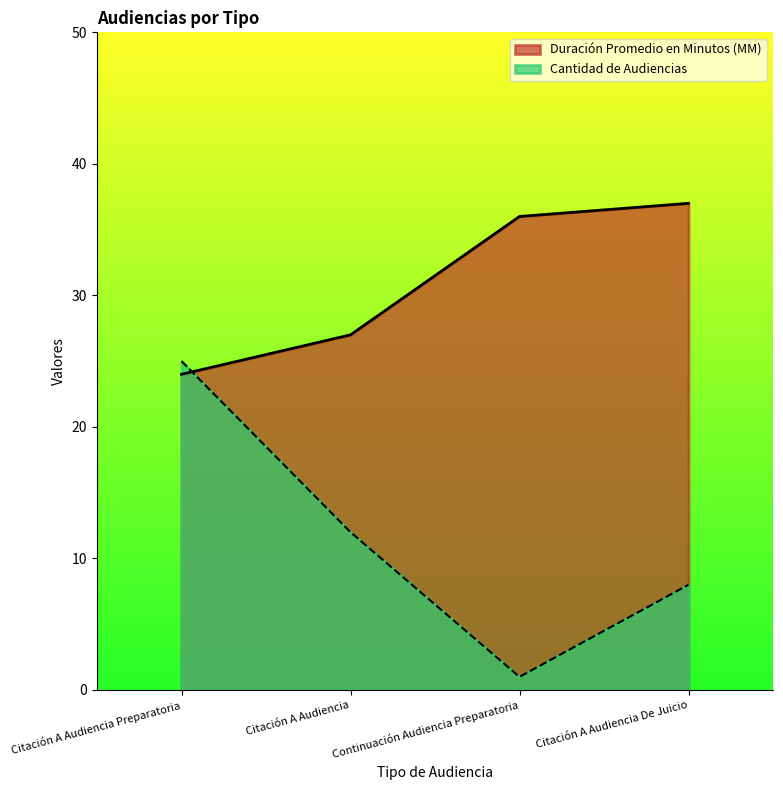

What is the difference between the maximum and minimum values in the Cantidad de Audiencias series?

24